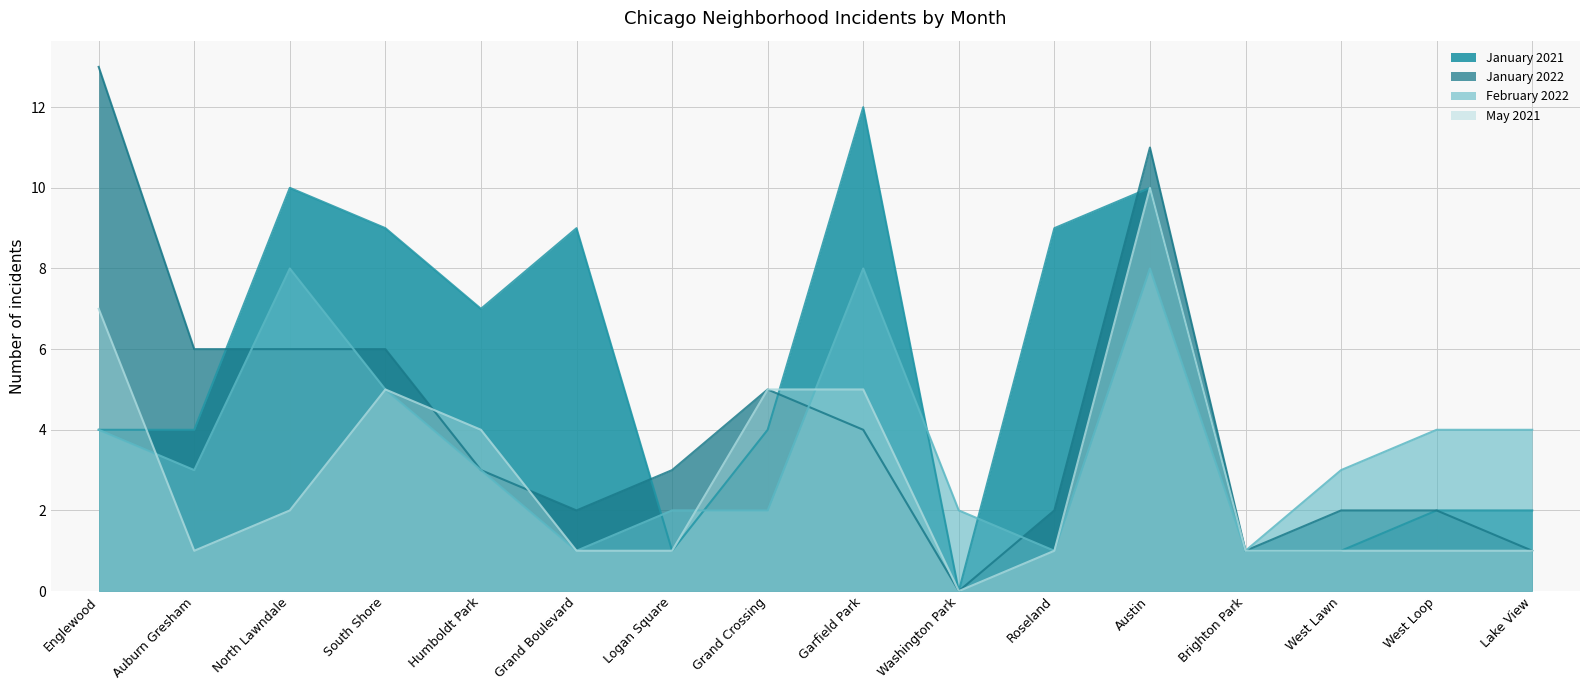

List the labels in order of February 2022 value, largest first.

North Lawndale, Garfield Park, Austin, South Shore, Englewood, West Loop, Lake View, Auburn Gresham, Humboldt Park, West Lawn, Logan Square, Grand Crossing, Washington Park, Grand Boulevard, Roseland, Brighton Park